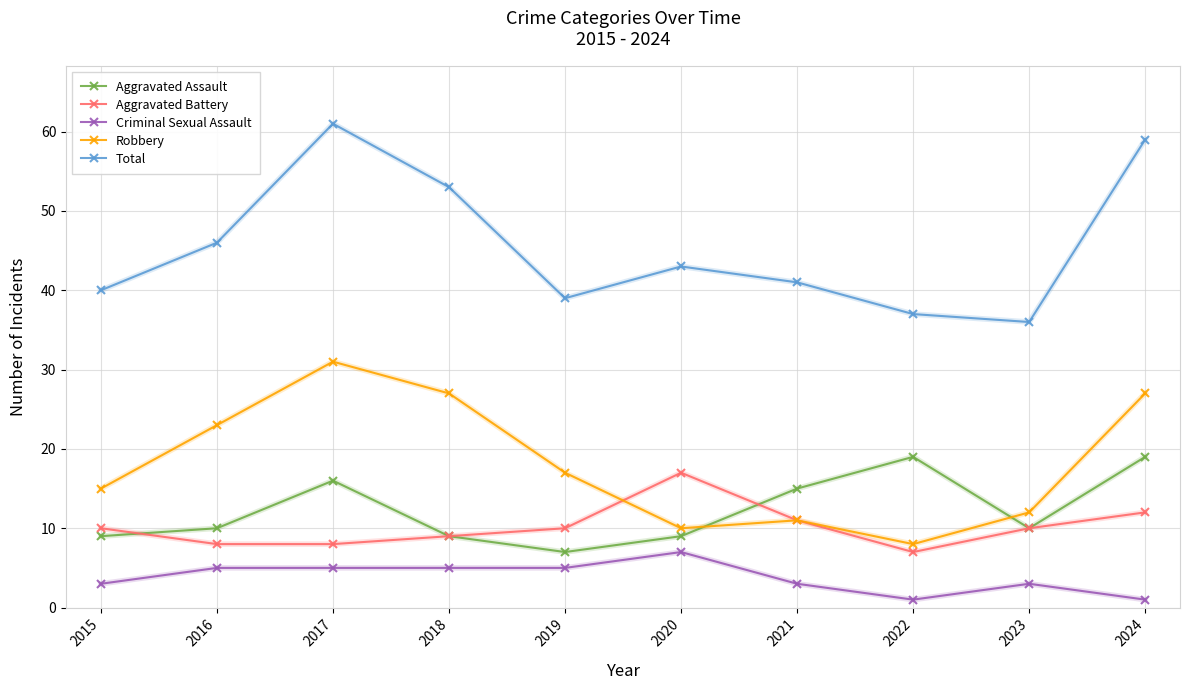

List the labels in order of Total value, largest first.

2017, 2024, 2018, 2016, 2020, 2021, 2015, 2019, 2022, 2023